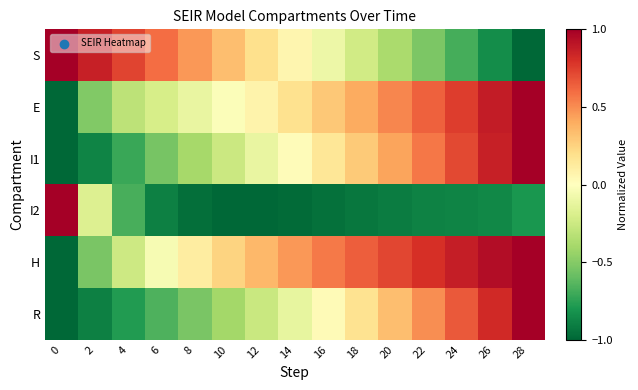

Which series has the largest total across all categories?

H